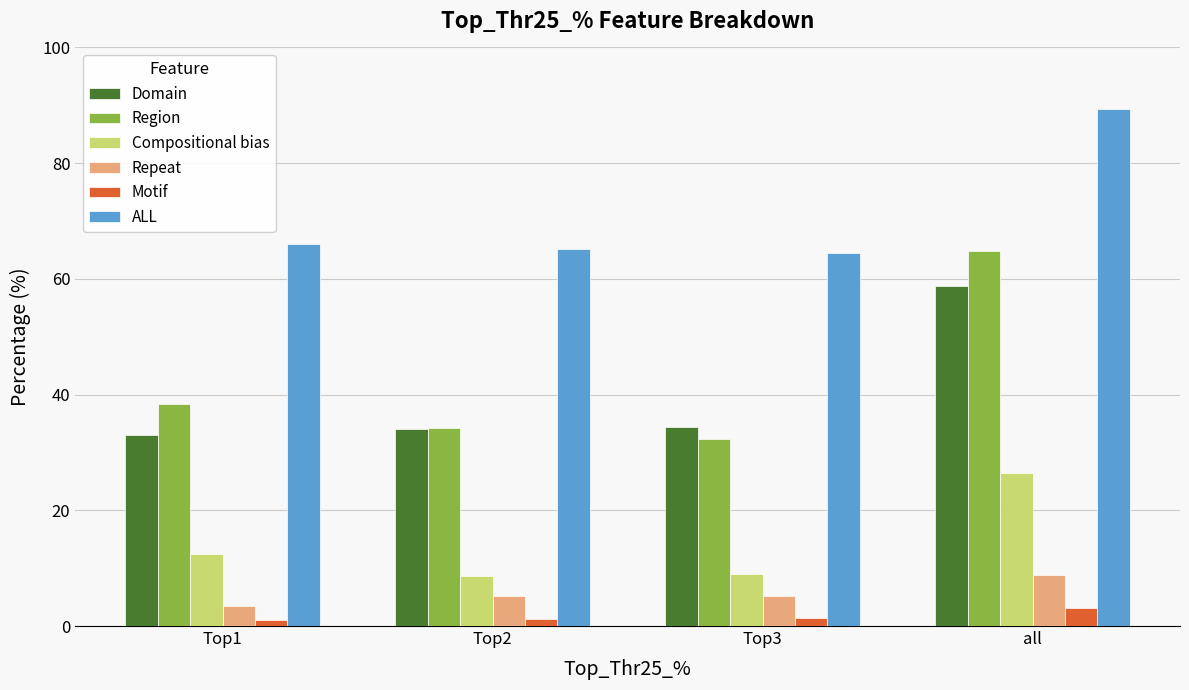

Rank the series by their maximum value, from highest to lowest.

ALL, Region, Domain, Compositional bias, Repeat, Motif